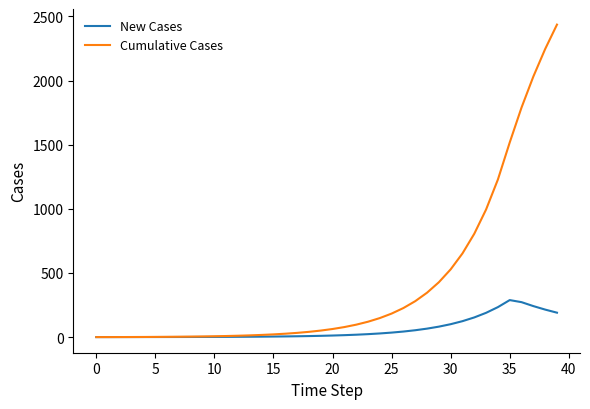

Which series has the widest spread of values?

Cumulative Cases